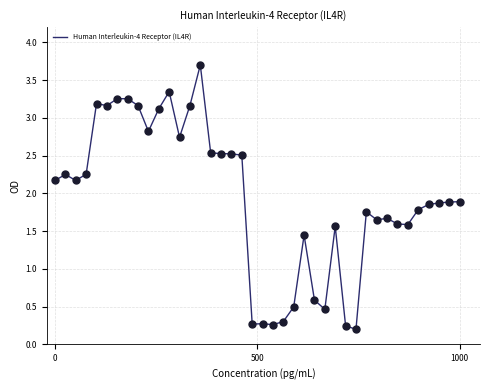

What is the difference between the maximum and minimum values?

3.5